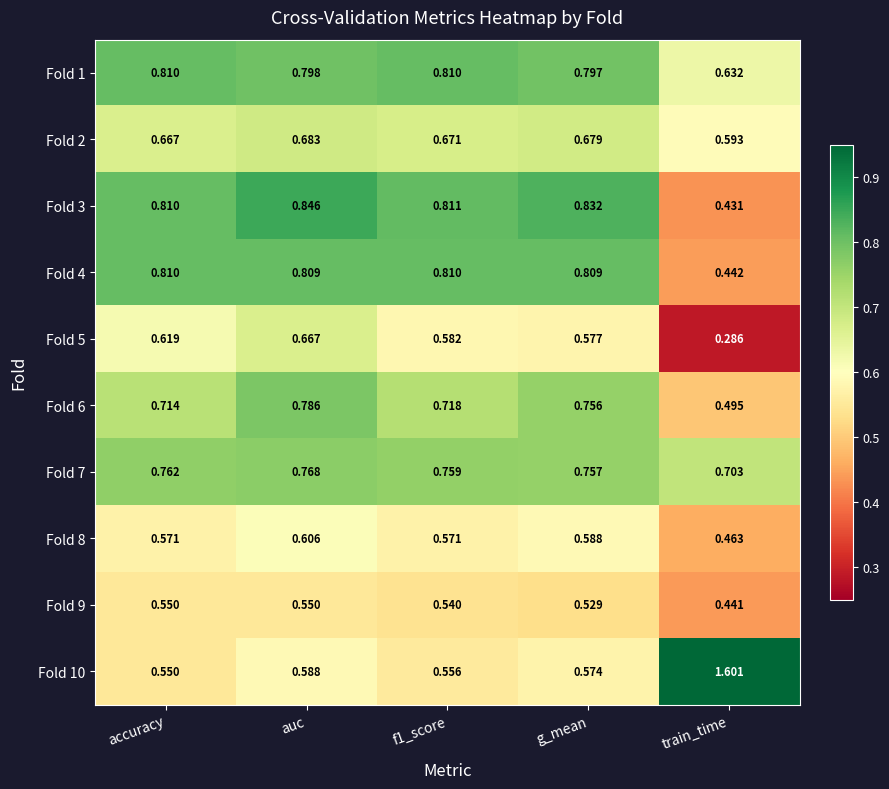

Which series has the widest spread of values?

Fold 10